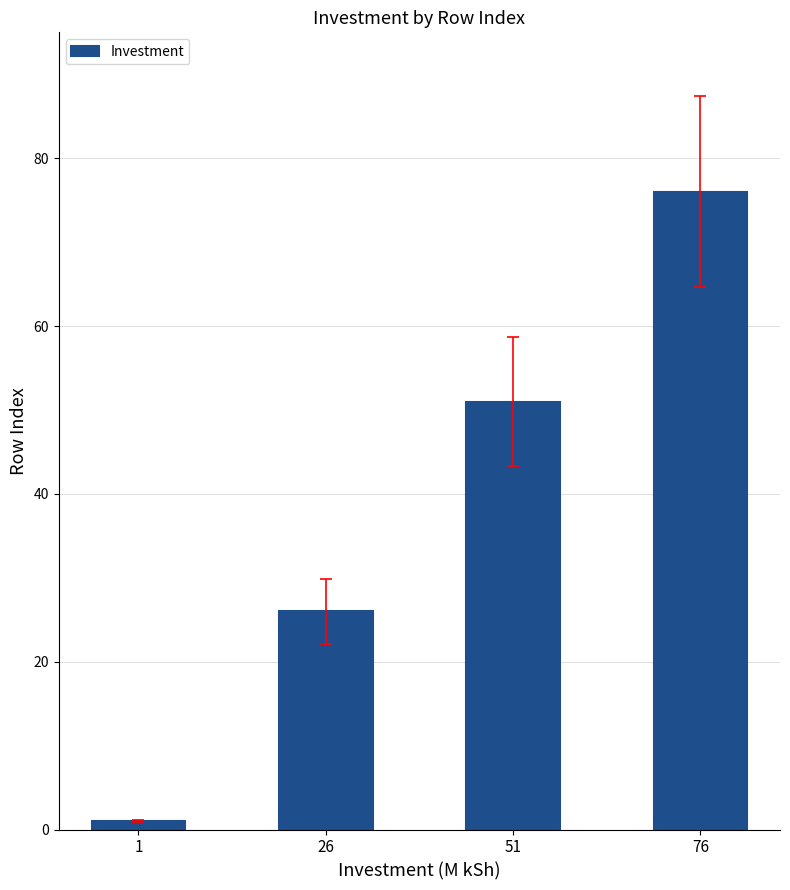

Between 76 and 1, which is larger?

76